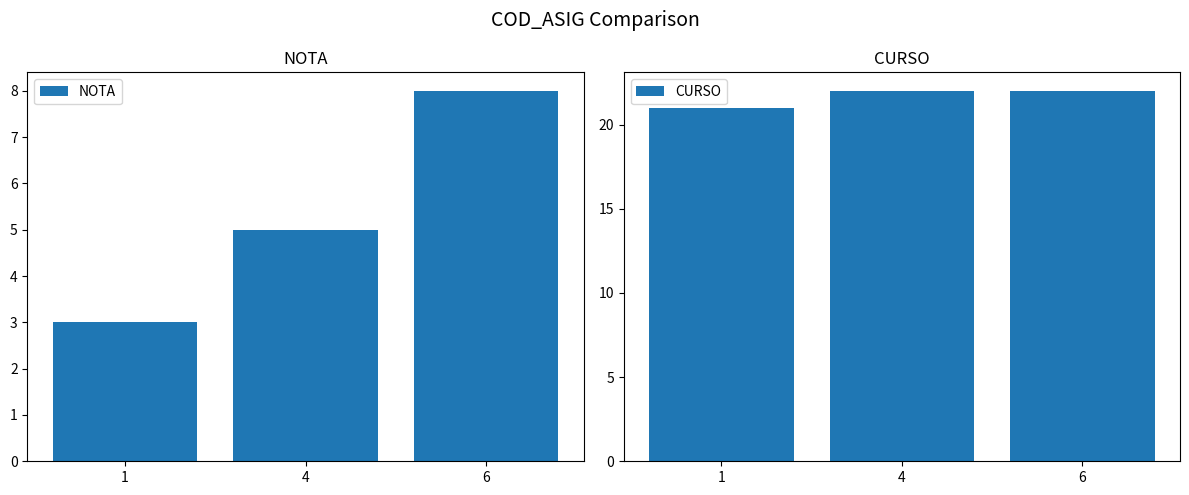

How many categories are shown in the chart?

3